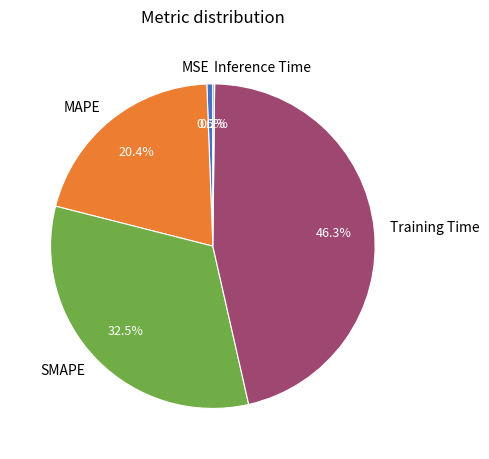

Which slice is the largest?

Training Time